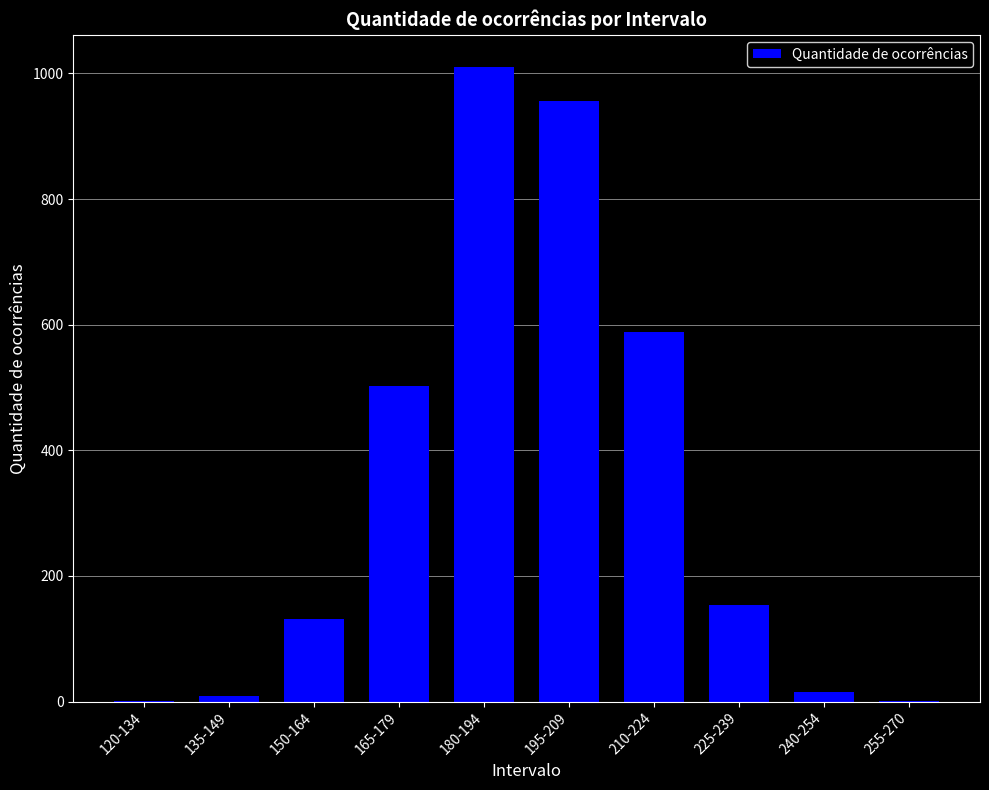

Are the bars grouped side by side (vs. stacked)?

No